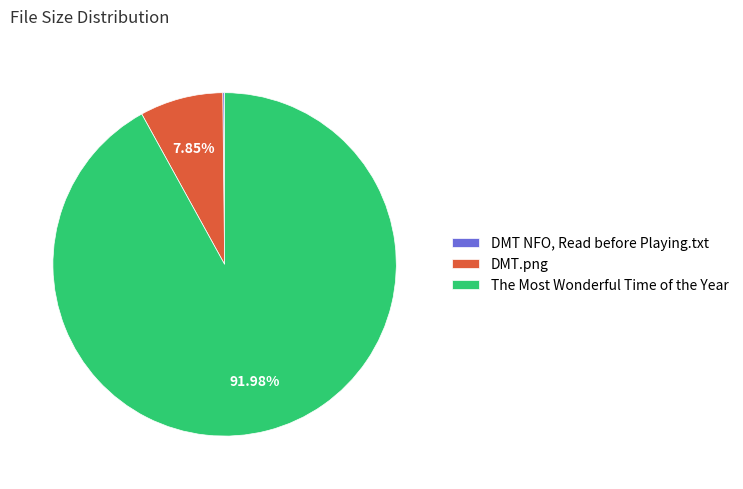

What is the largest slice in the pie chart?

The Most Wonderful Time of the Year